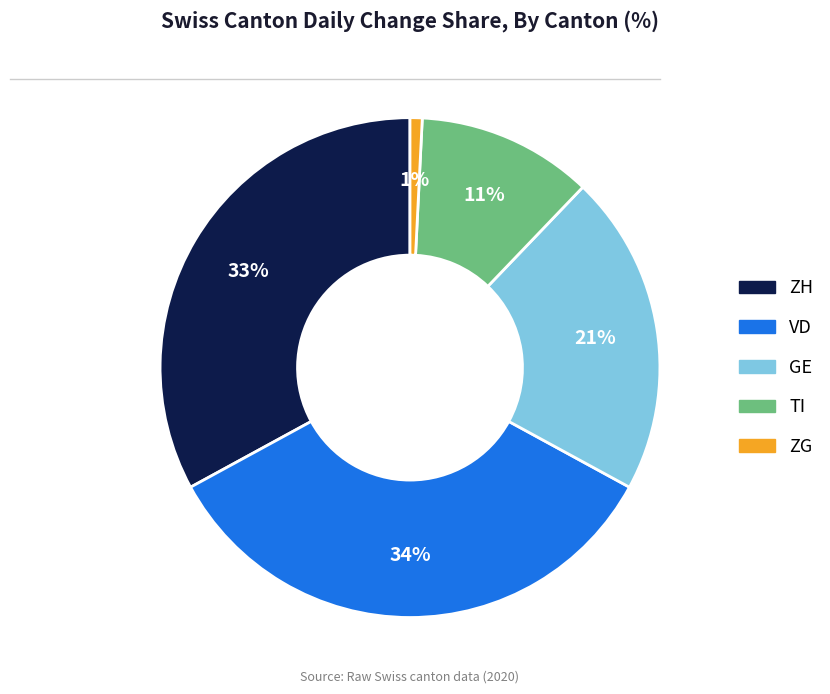

Which slice is the smallest?

ZG